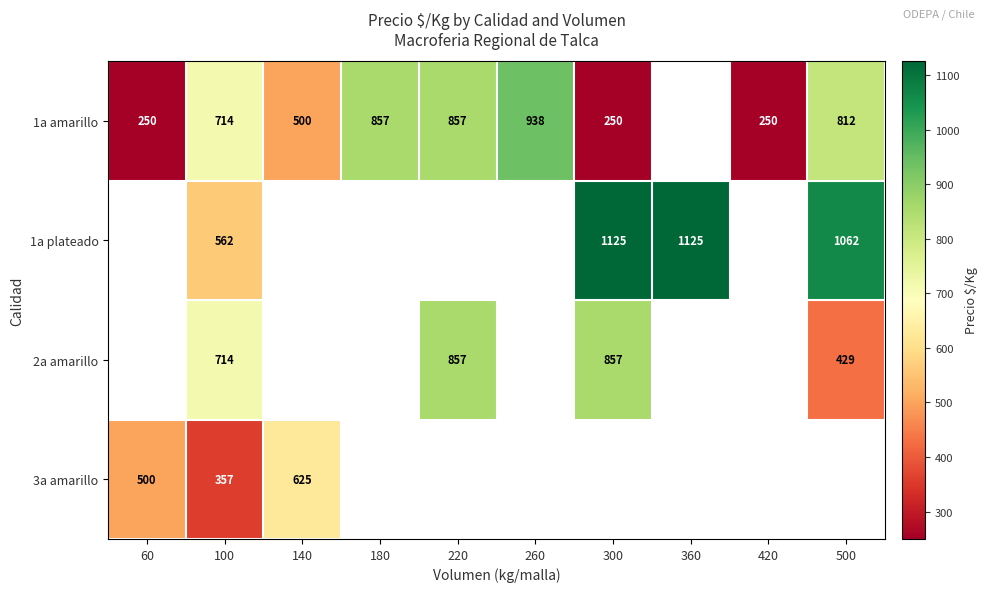

True or false: 1a amarillo has a value of 938 at 260.

True